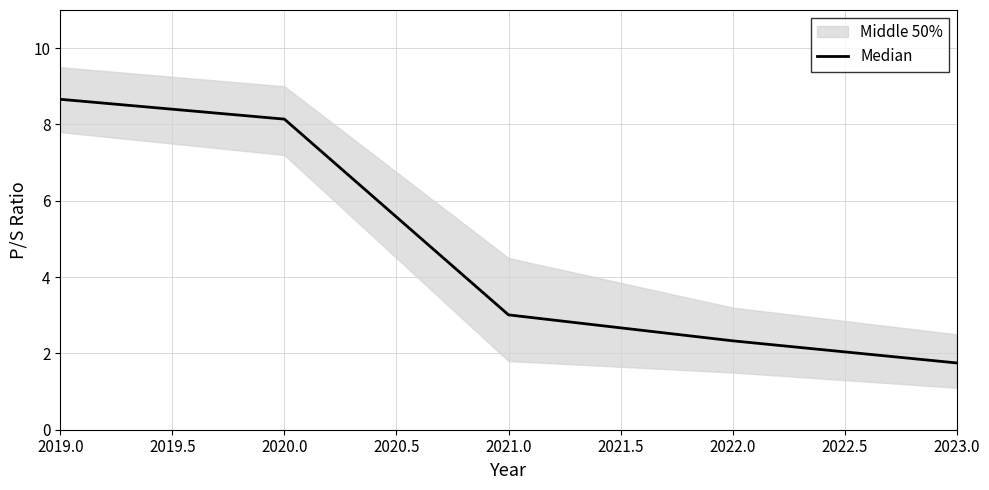

Is it true that Median equals 0.9 at 2023.0?

False